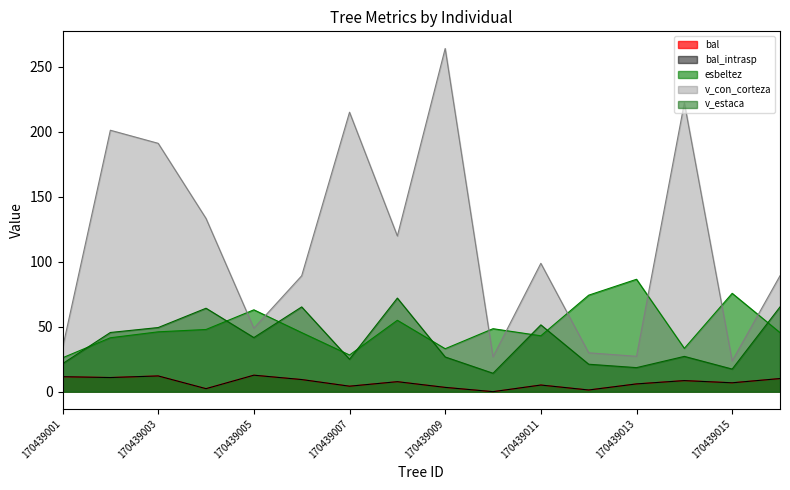

What are all the series names shown in the legend?

bal, bal_intrasp, esbeltez, v_con_corteza, v_estaca